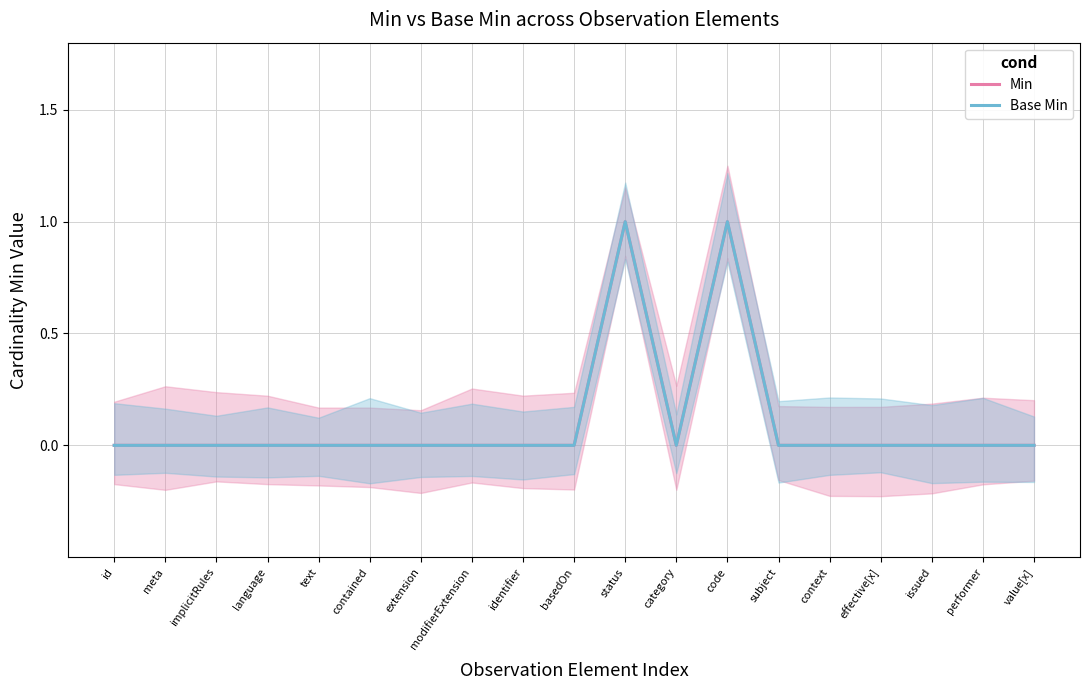

What is the sum of the Min values at value[x] and code?

1